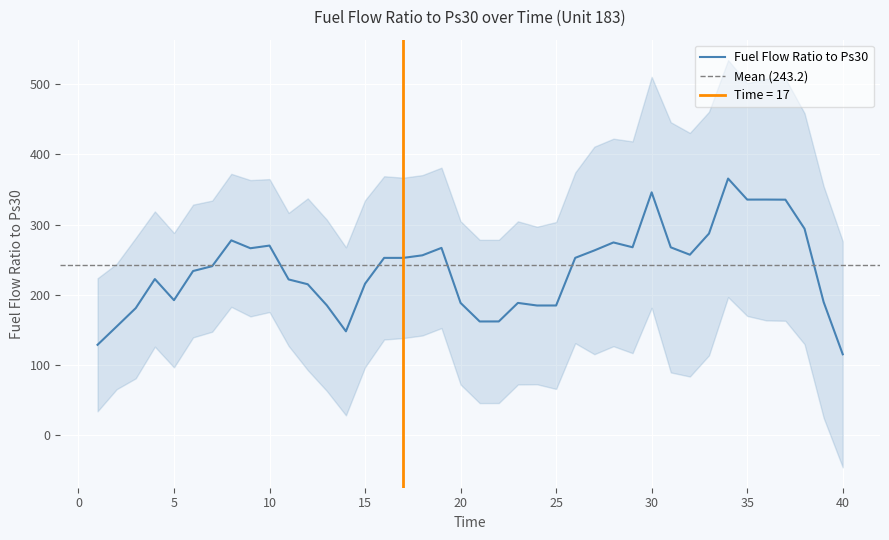

What is the highest value of the Fuel Flow Ratio to Ps30 series?

365.7